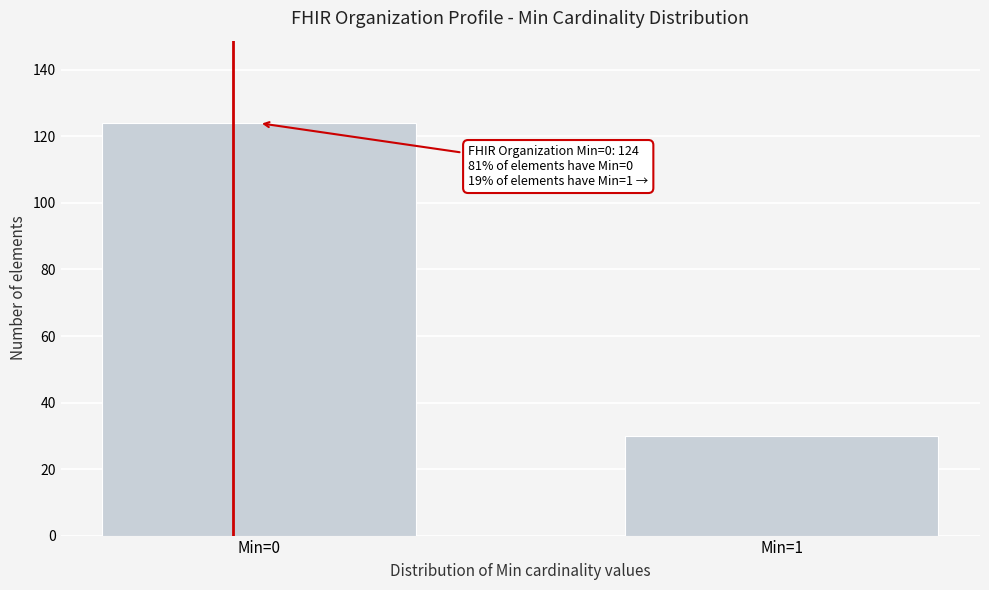

Reading right to left, list all the values displayed in this chart.

30	124